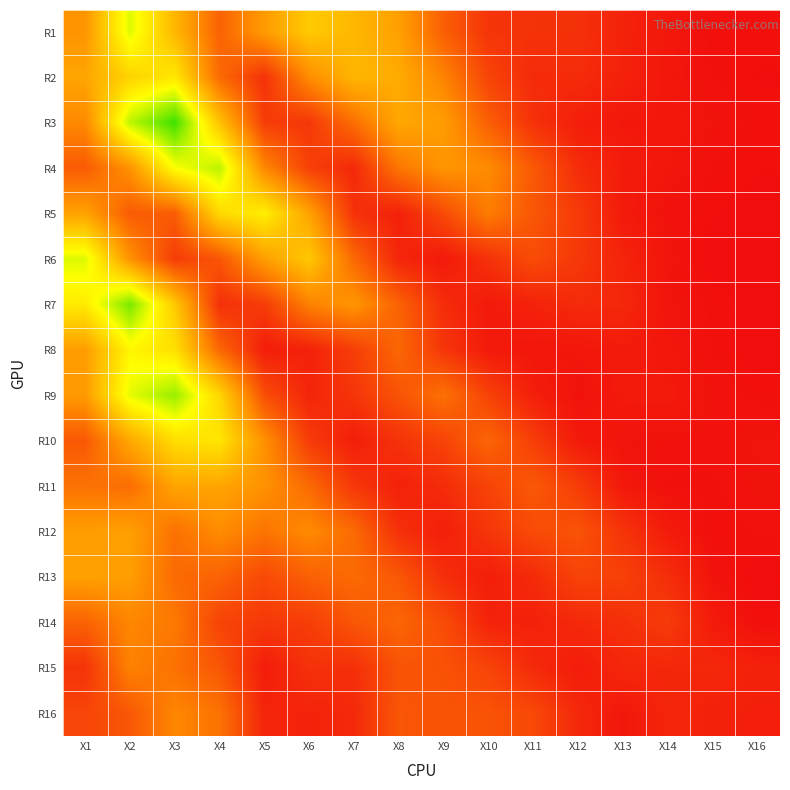

At how many categories does at least one series exceed 0?

16